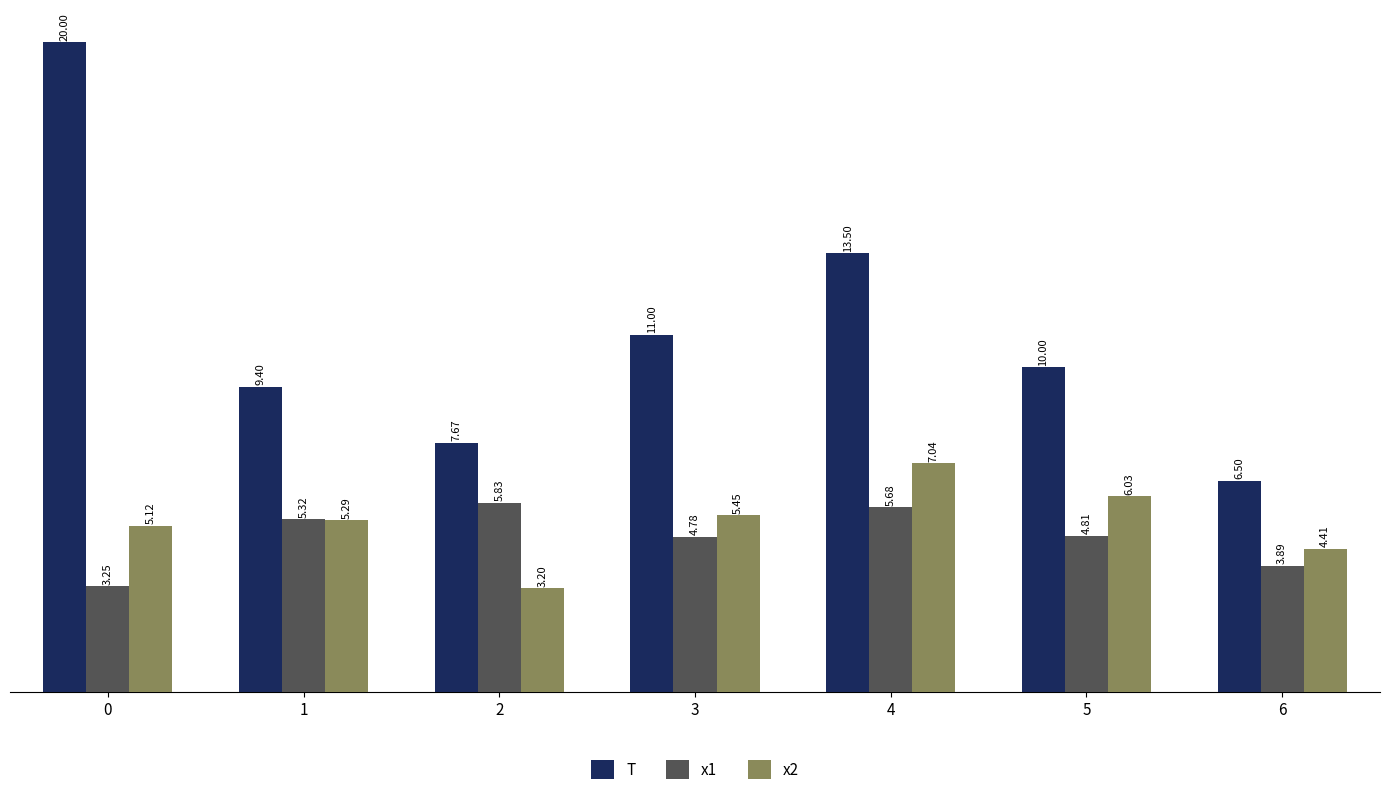

Rank the series at 0 from lowest to highest value.

x1, x2, T